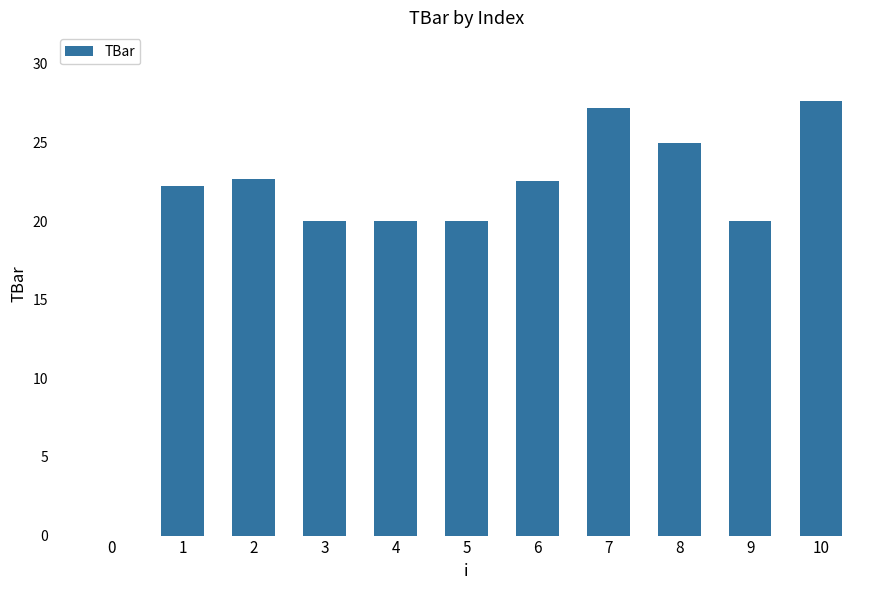

True or false: the data shows 11.4 at 7.

False